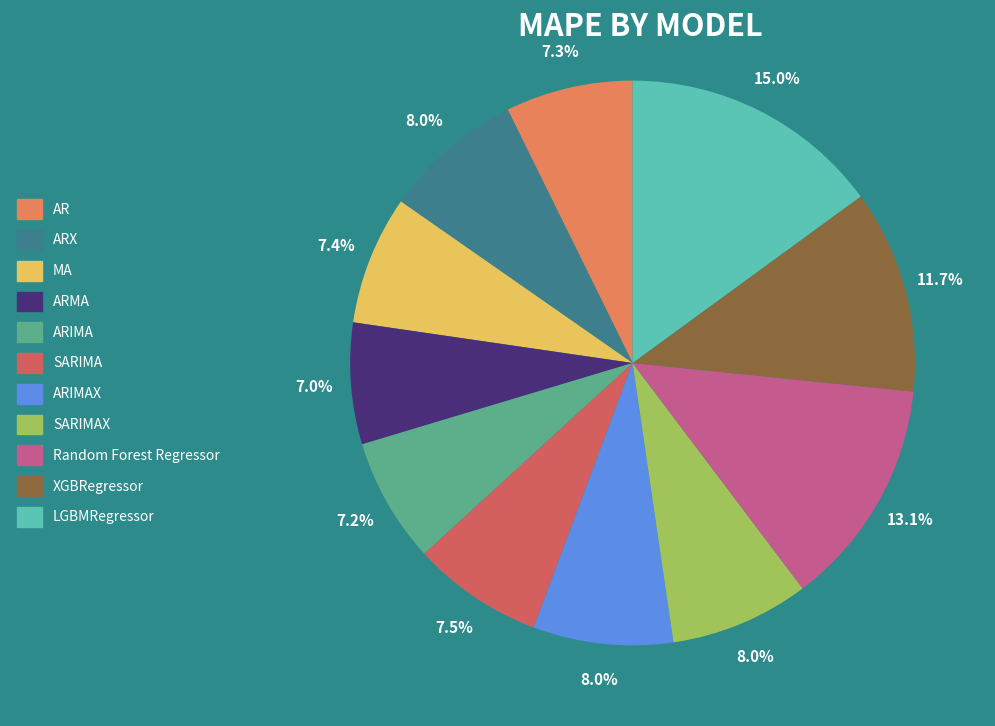

Which slice is the largest?

LGBMRegressor